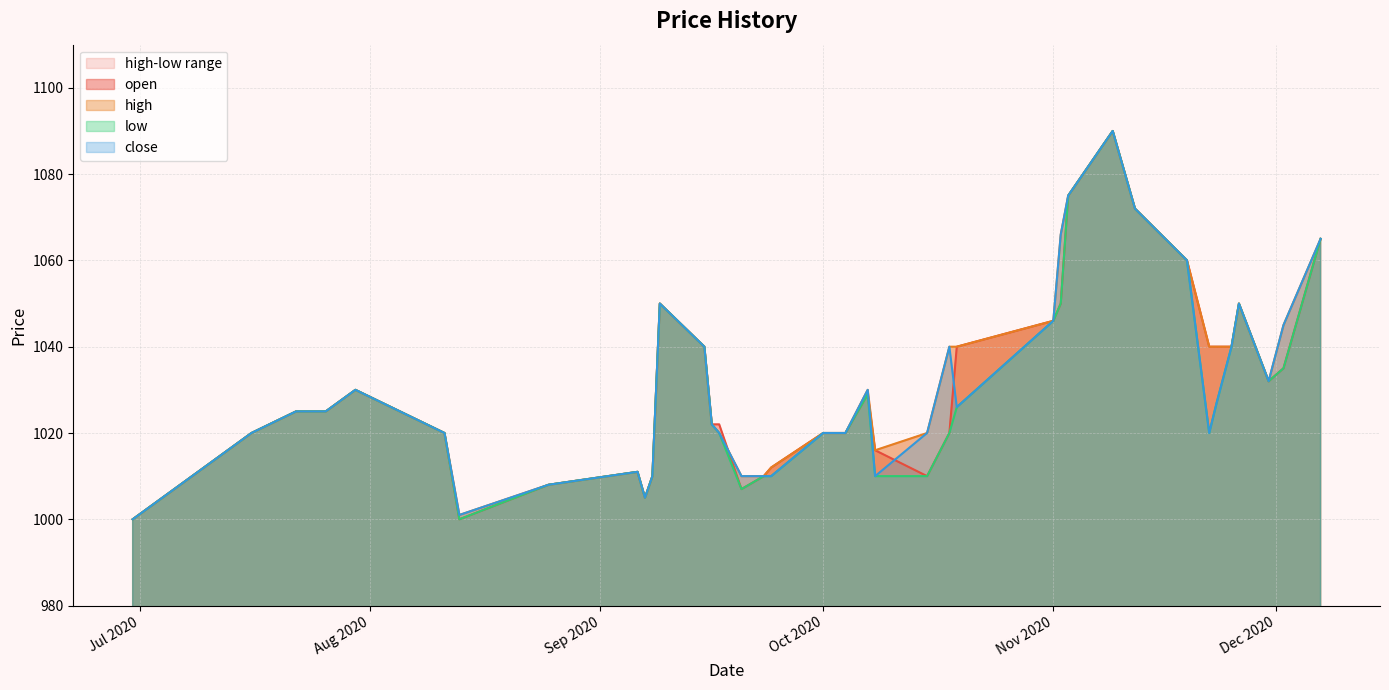

What is the average value of the close series?

1031